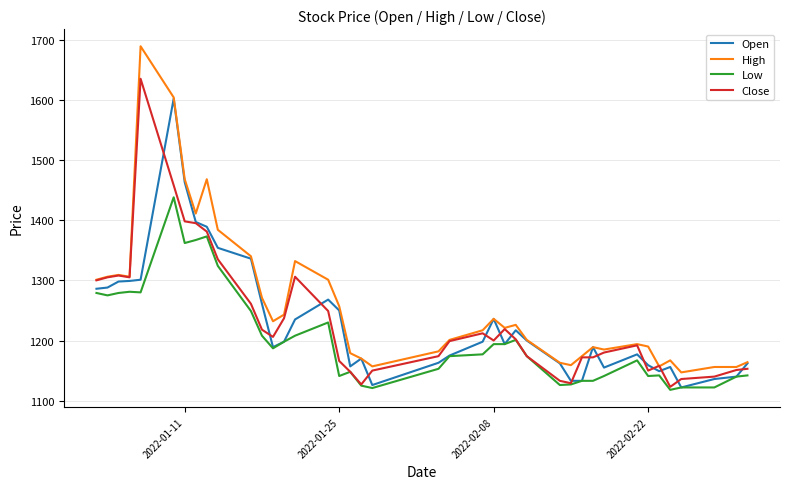

What is the maximum value shown in the chart?

1689